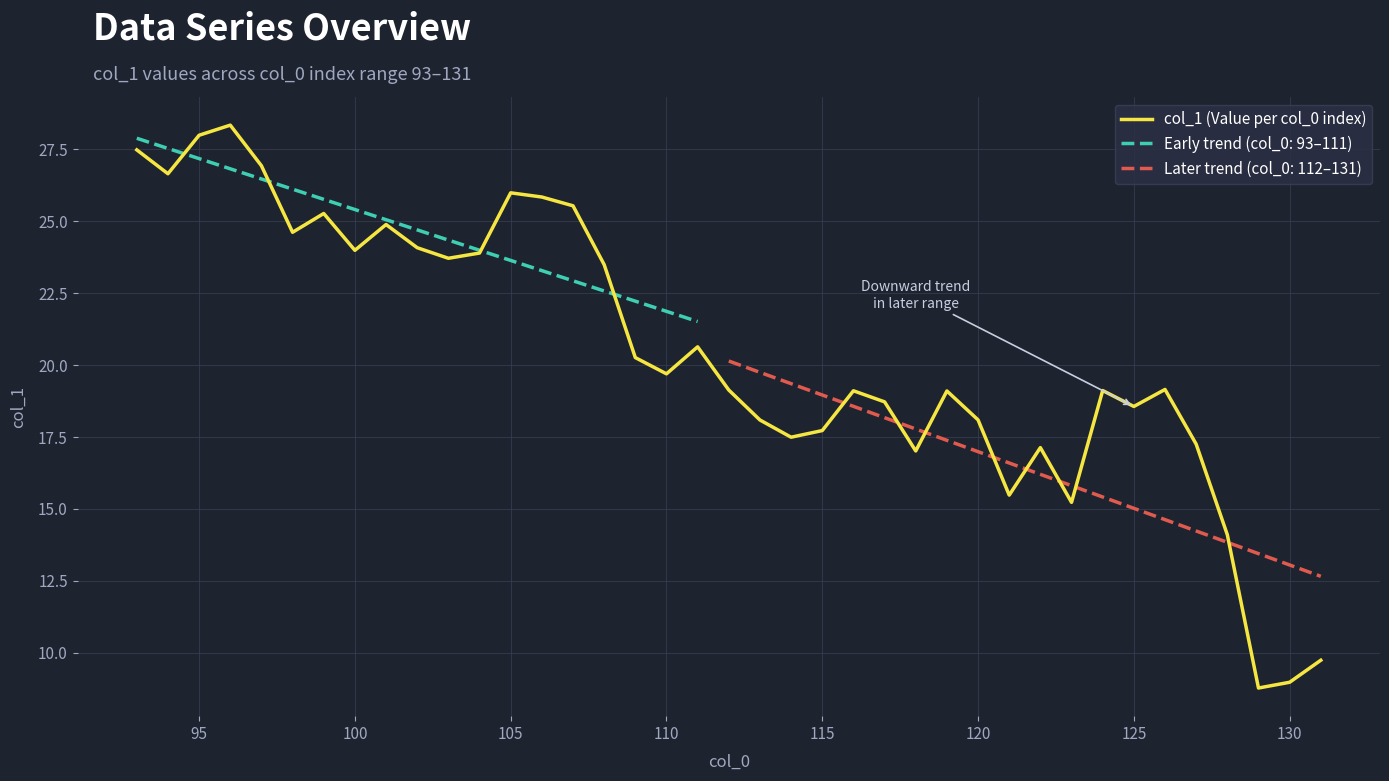

How many values are below 19?

15